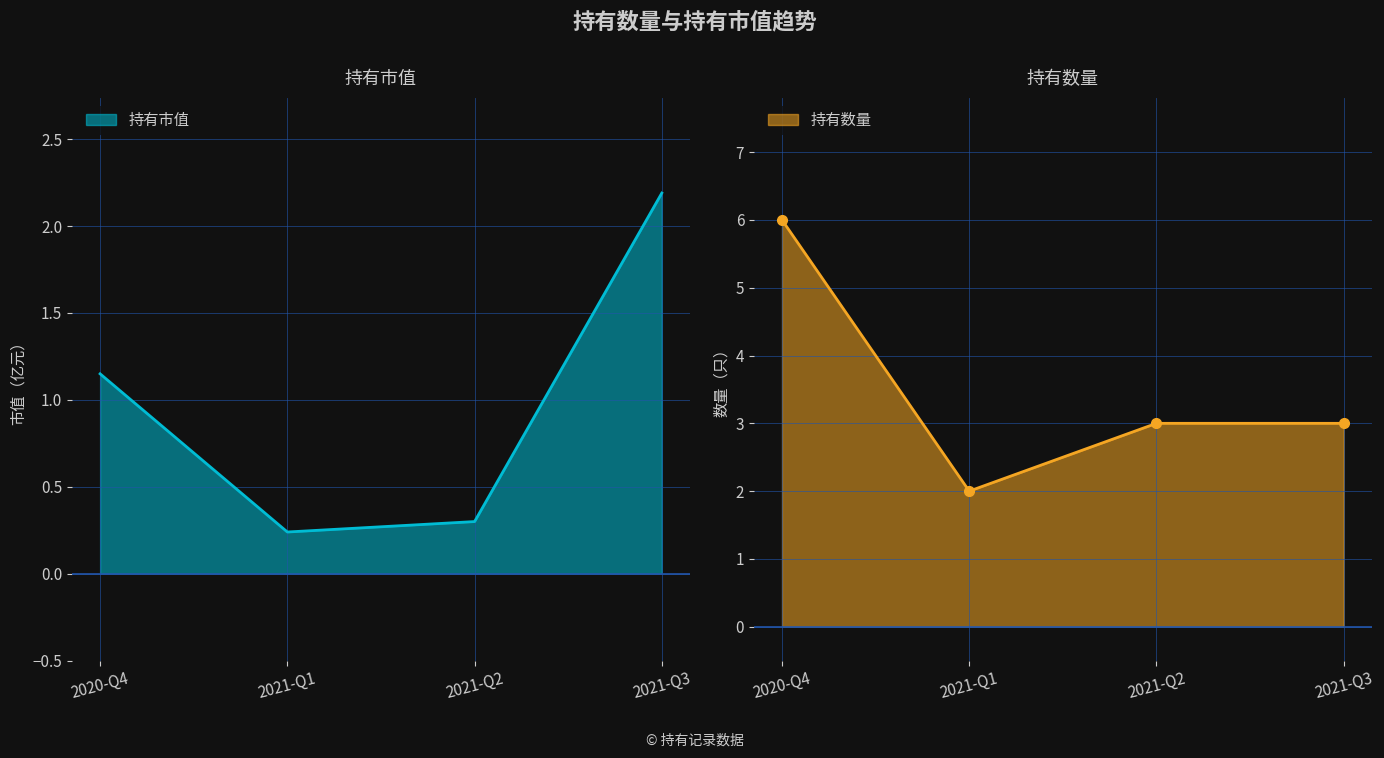

In 持有数量, how many points are lower than both neighbors (excluding endpoints)?

1